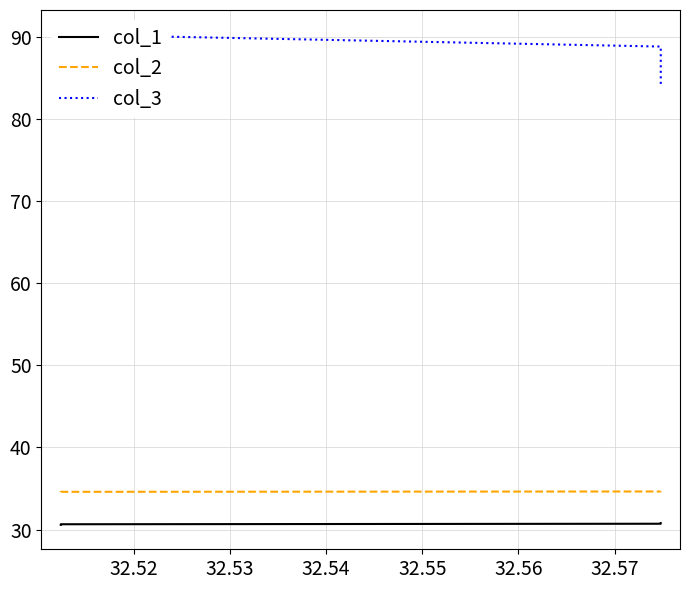

Which label corresponds to the largest value in the chart?

32.52